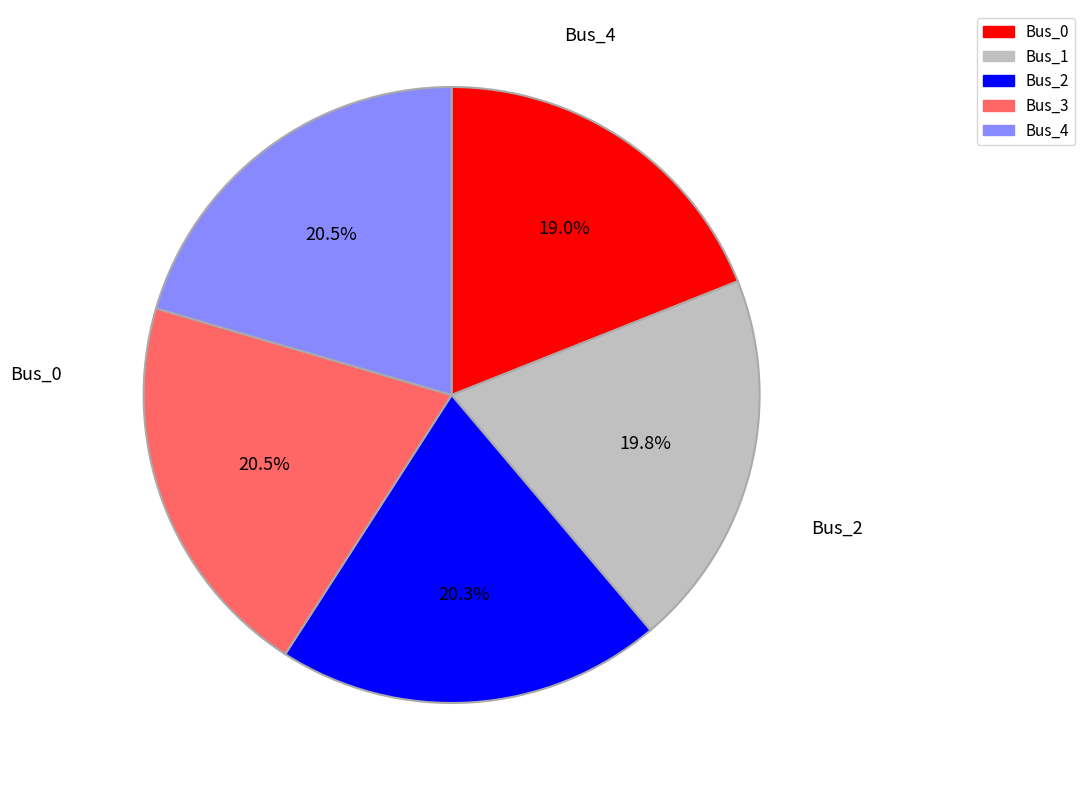

Is there a majority slice in this chart?

No